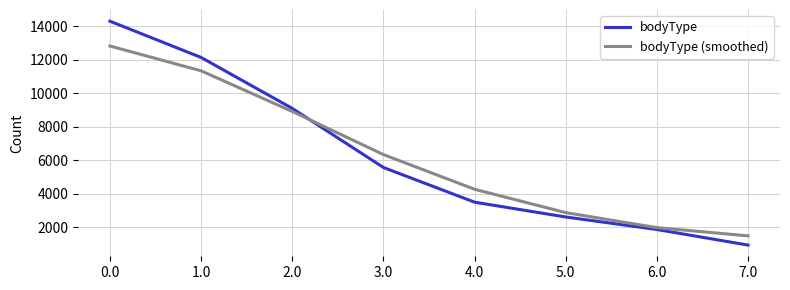

Is it true that bodyType equals 3489 at 4.0?

True